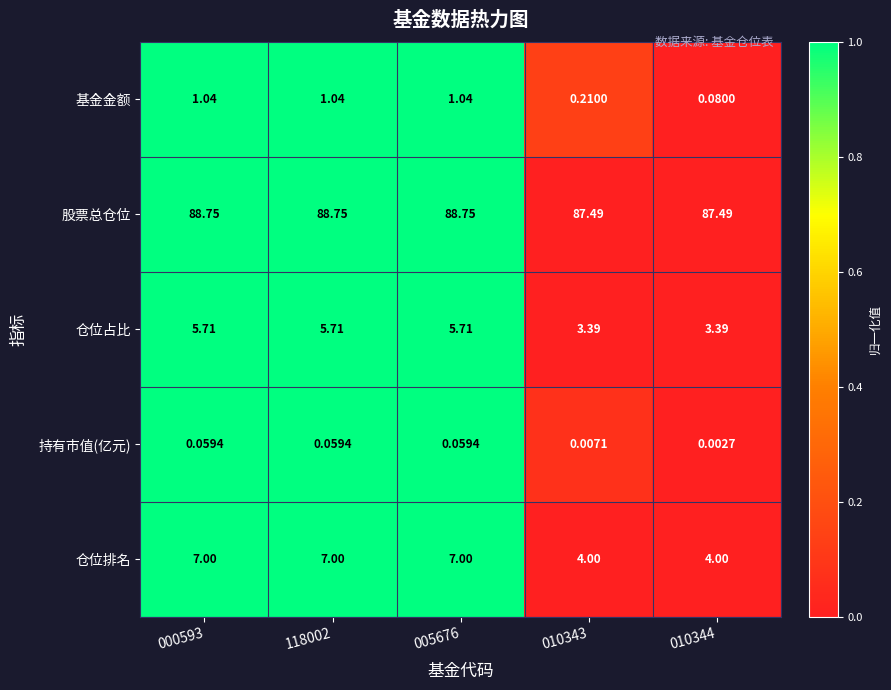

At 118002, list the series in order from smallest to largest.

持有市值(亿元), 基金金额, 仓位占比, 仓位排名, 股票总仓位